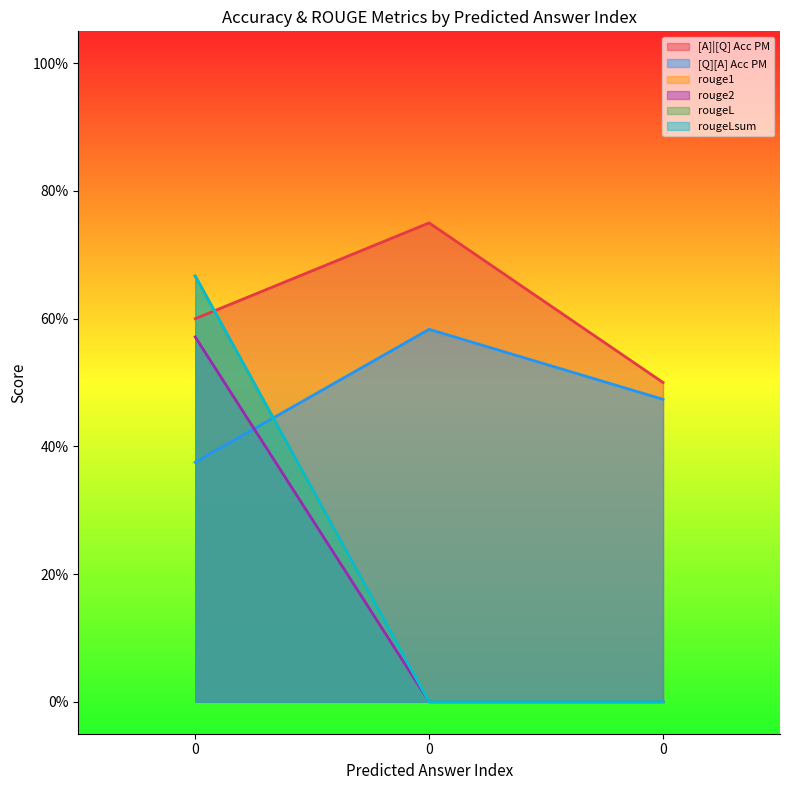

Which series has the widest spread of values?

rouge1